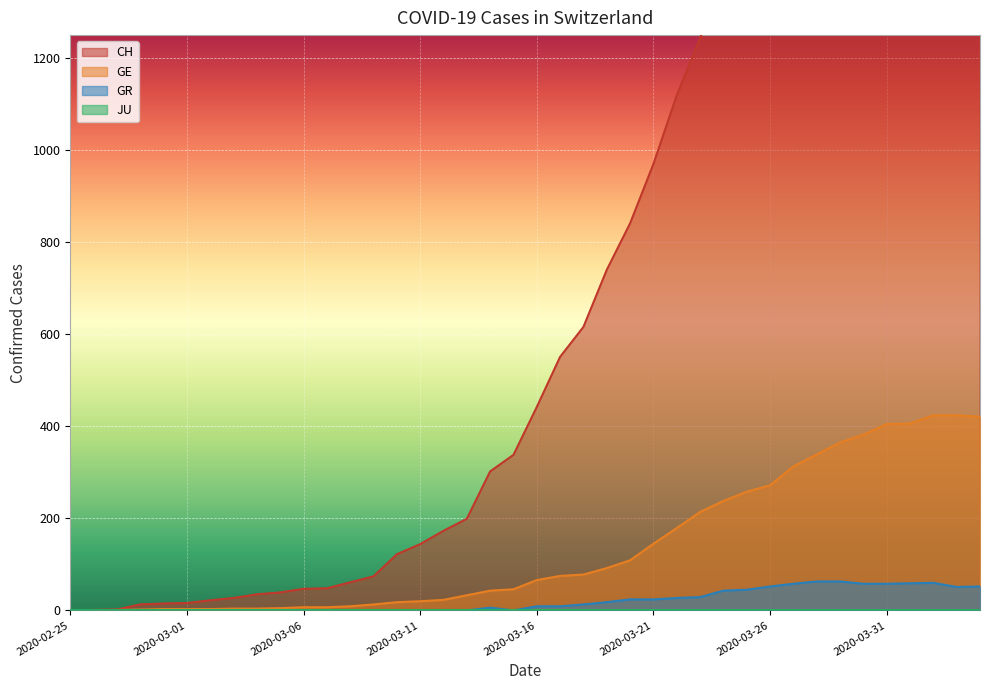

Where is CH nearest to the value 1194?

2020-03-23